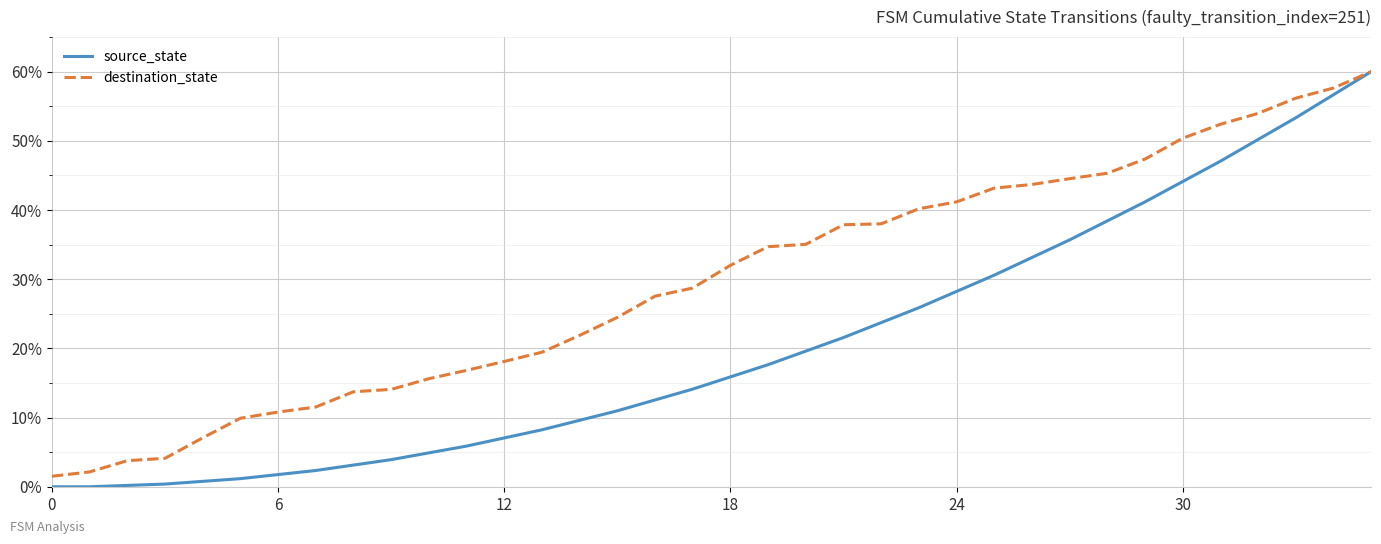

How many values in the destination_state series are below 32?

18